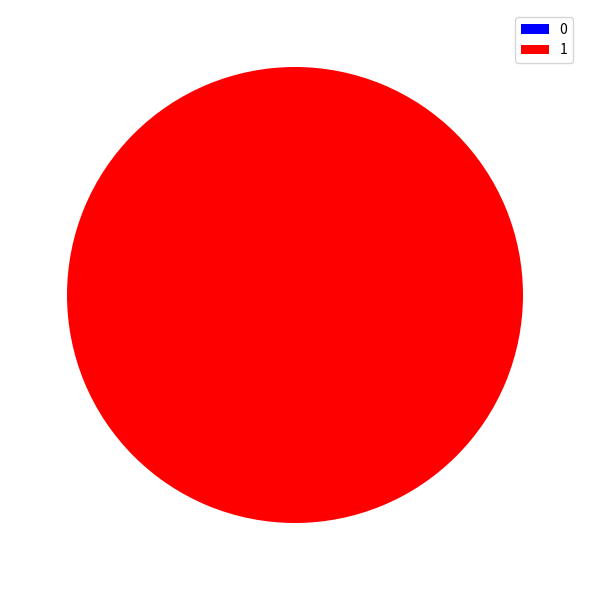

What is the largest slice in the pie chart?

1